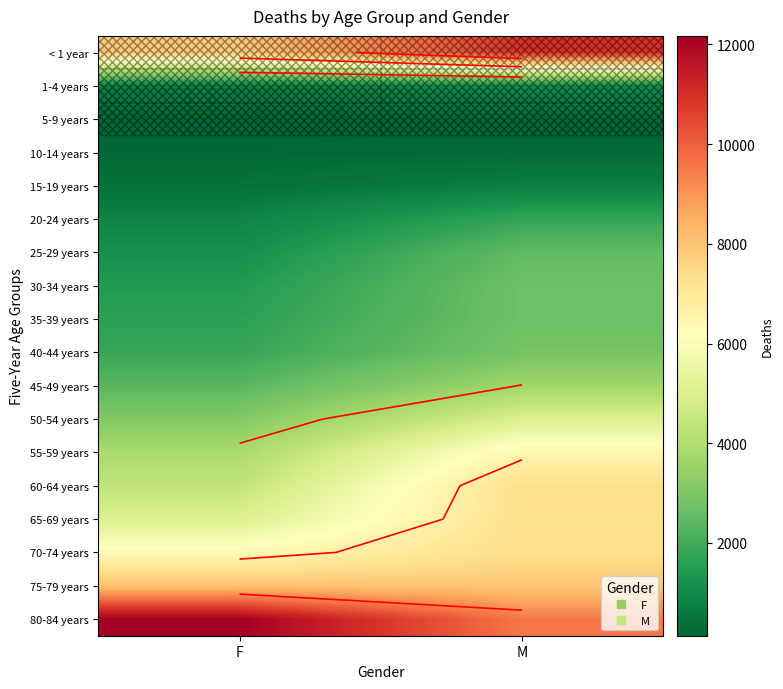

Count the 10-14 years values in the range 188 to 222.

2